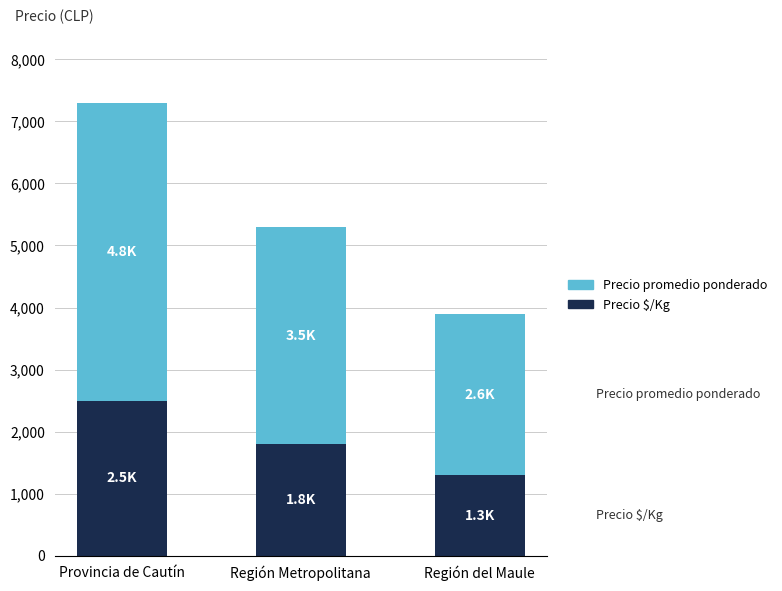

What is the average value of the Precio $/Kg series?

1867